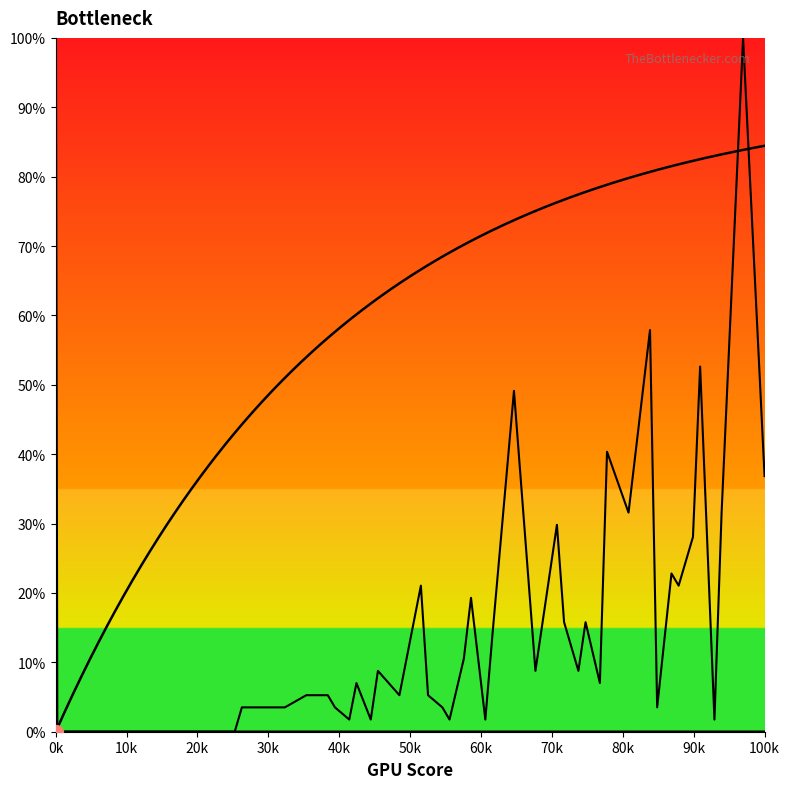

What is the average value?

17.1